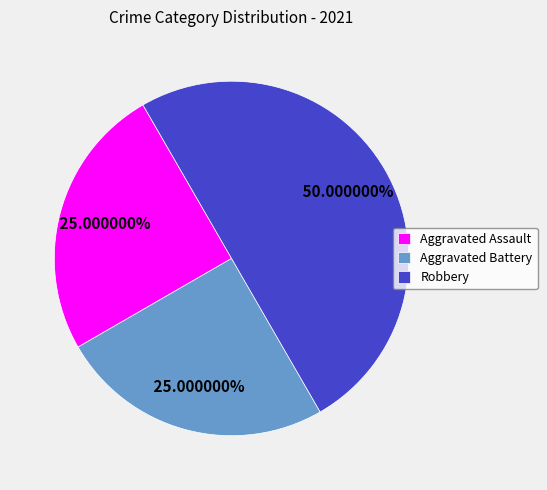

Which category has the biggest portion of the pie?

Robbery